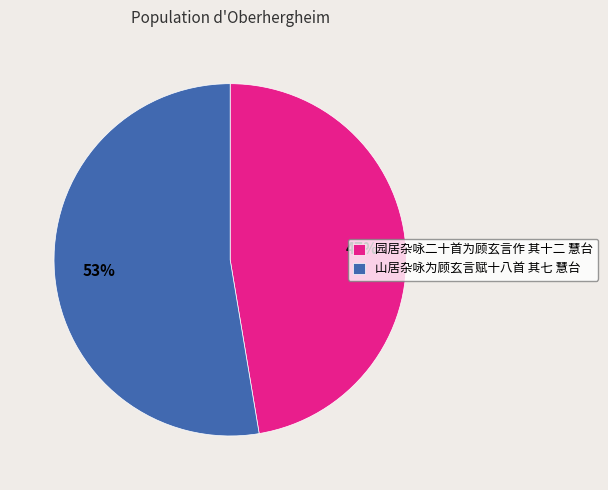

True or false: 山居杂咏为顾玄言赋十八首 其七 慧台 accounts for 41% of the total.

False